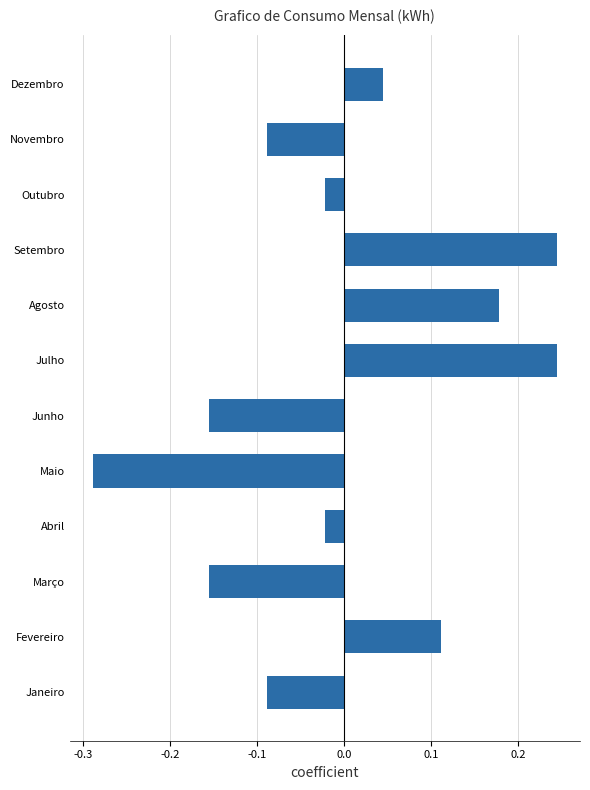

Which has a higher value, Novembro or Agosto?

Agosto